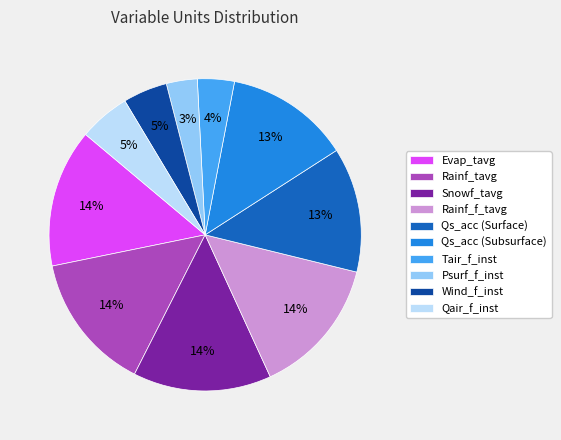

Combined, do Snowf_tavg and Psurf_f_inst account for over 50%?

No